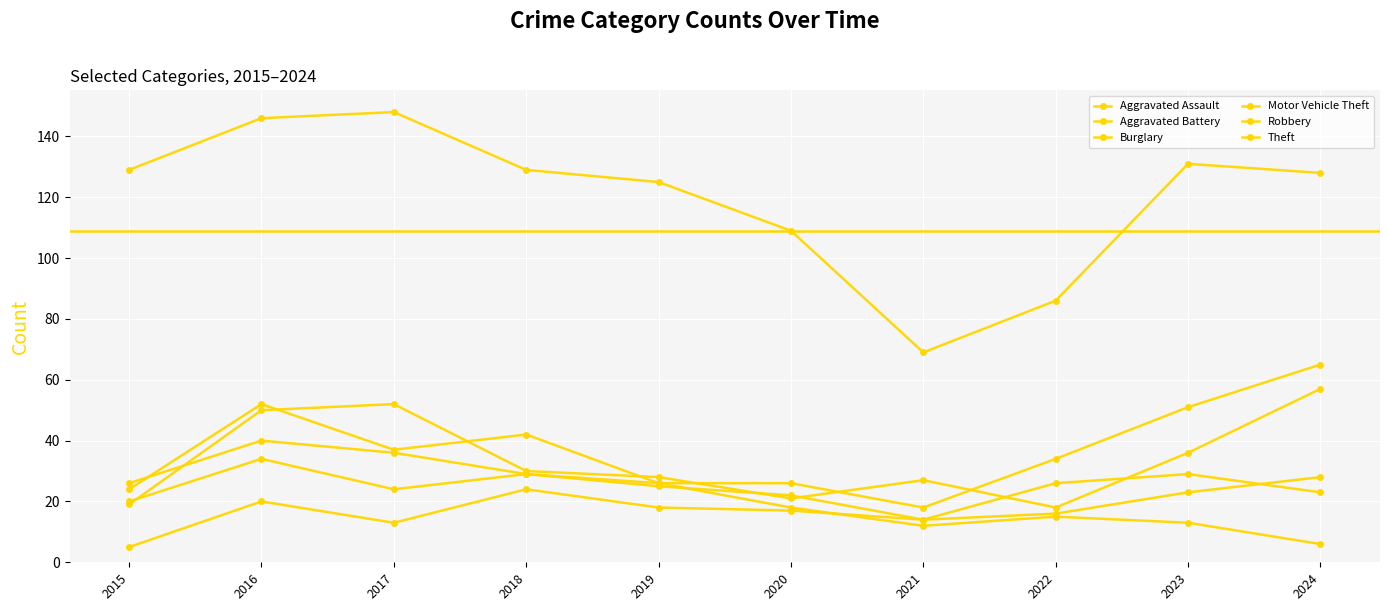

In Burglary, how many points are lower than both neighbors (excluding endpoints)?

1